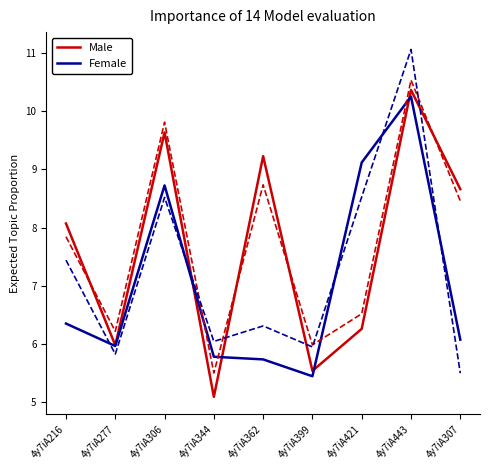

Reading left to right, list all the values displayed in this chart.

Male: 8.1	6.0	9.6	5.1	9.2	5.5	6.3	10.4	8.7
Female: 6.3	6.0	8.7	5.8	5.7	5.4	9.1	10.3	6.1